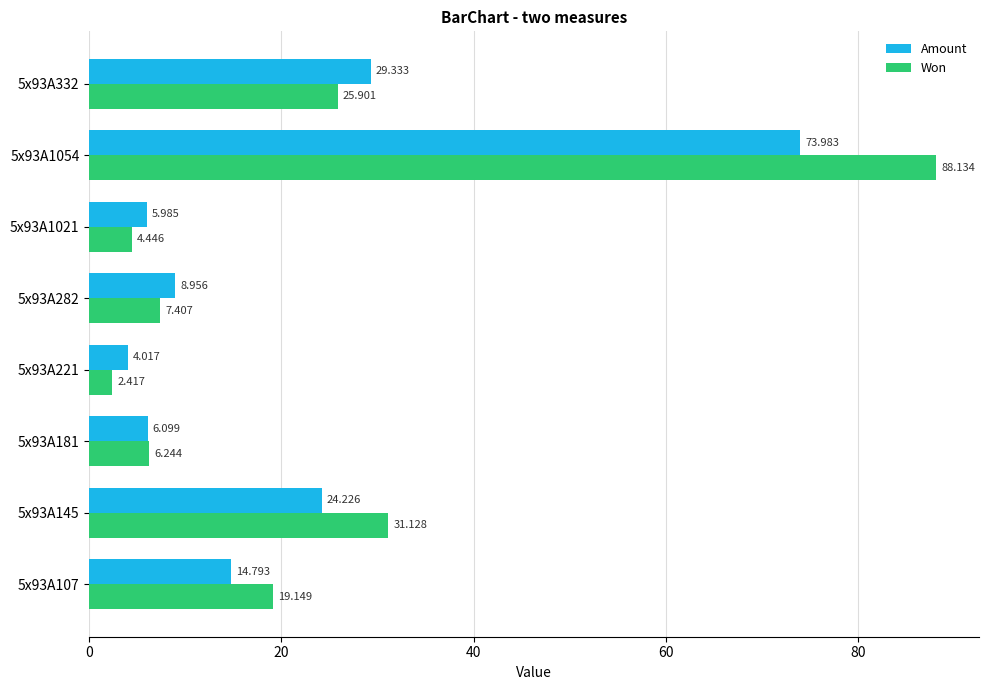

What is the minimum value for Amount?

4.0